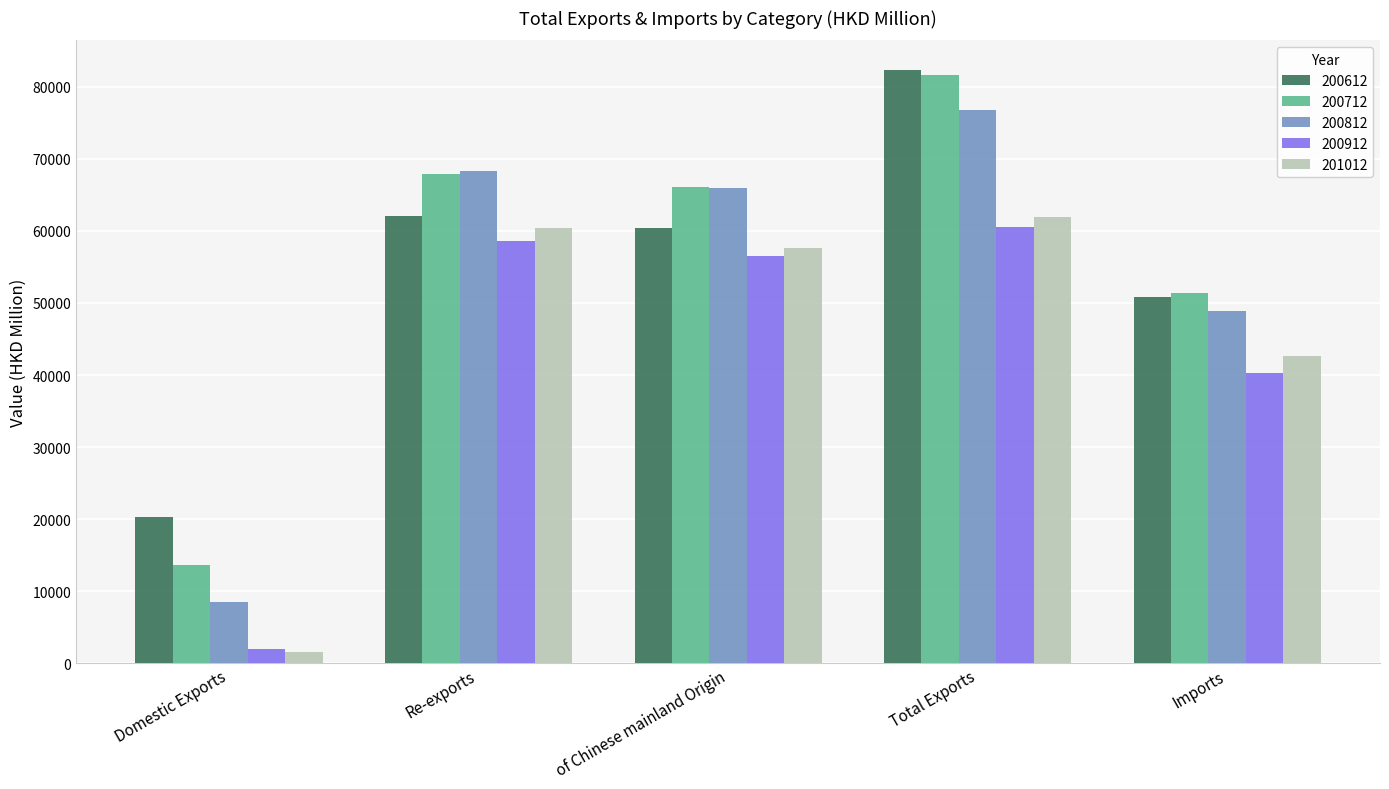

How many categories are shown in the chart?

5